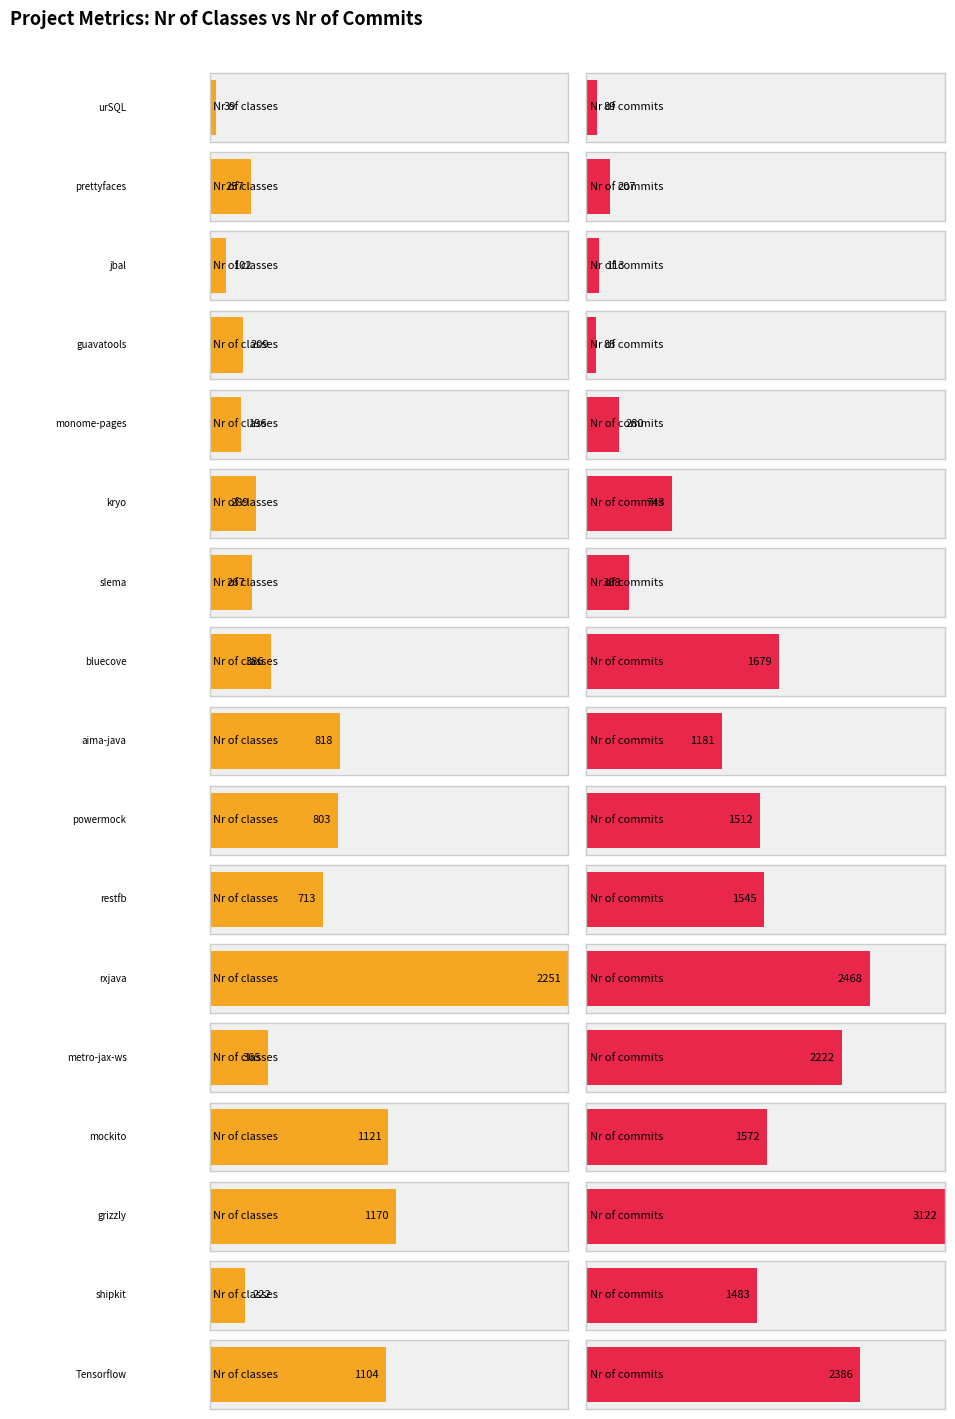

What is the label of the 16th bar from the left?

shipkit